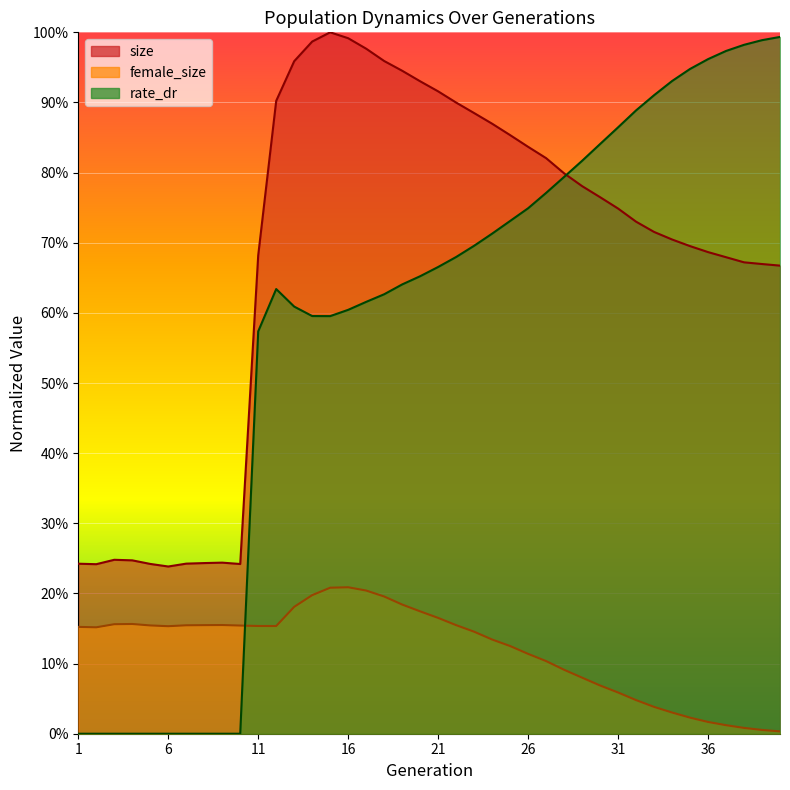

Between which two adjacent categories do rate_dr and female_size first intersect?

10 and 11